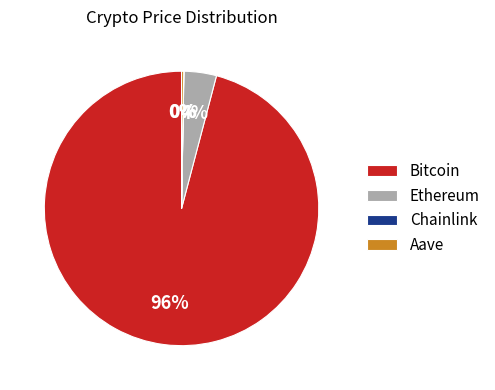

To the nearest percent, what percentage of the pie is Ethereum?

4%